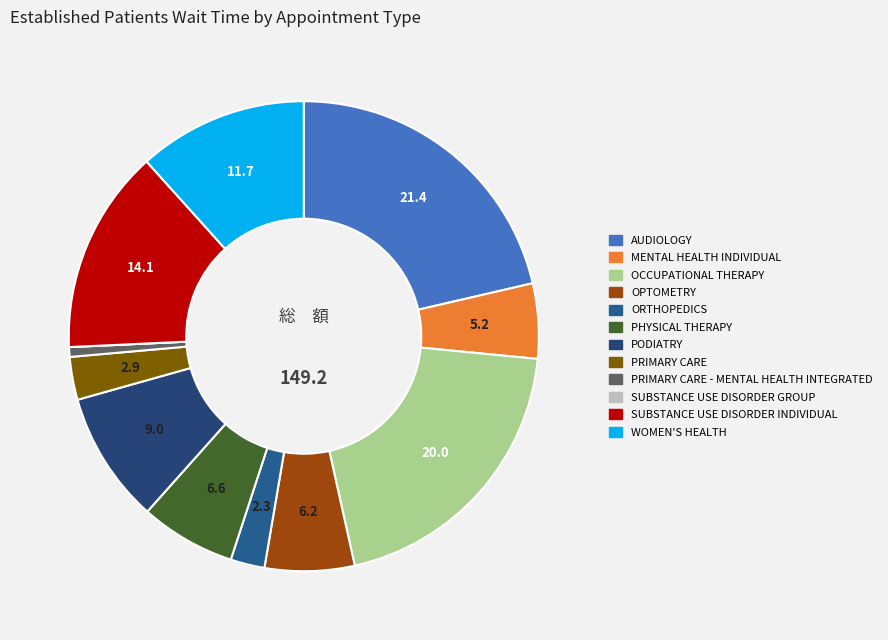

To the nearest percent, what is the difference between the largest and smallest slice percentages?

21%